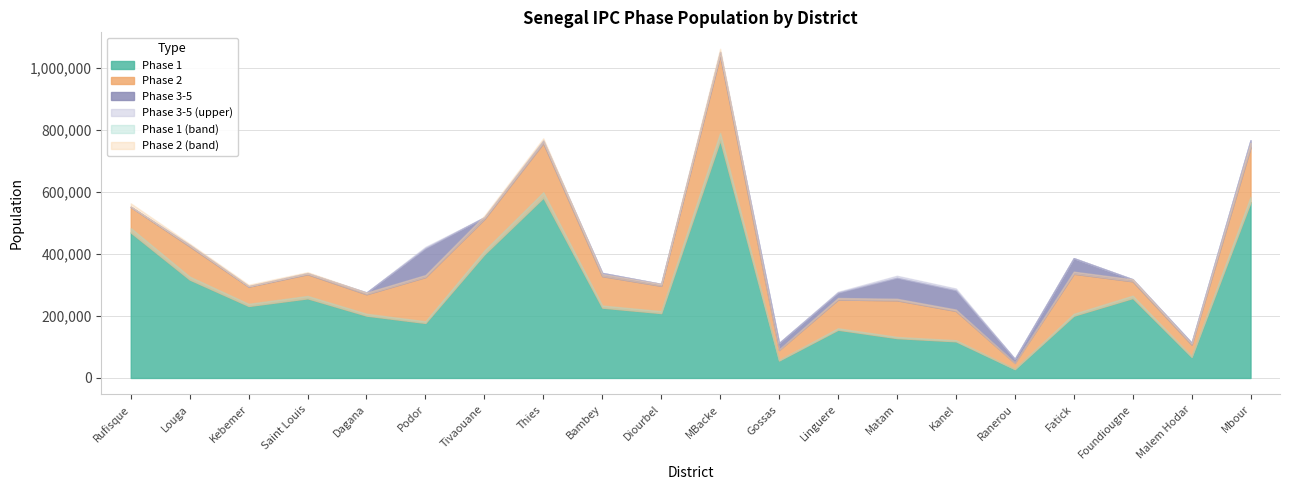

True or false: Phase 3-5 and Phase 3 cross at least once.

False